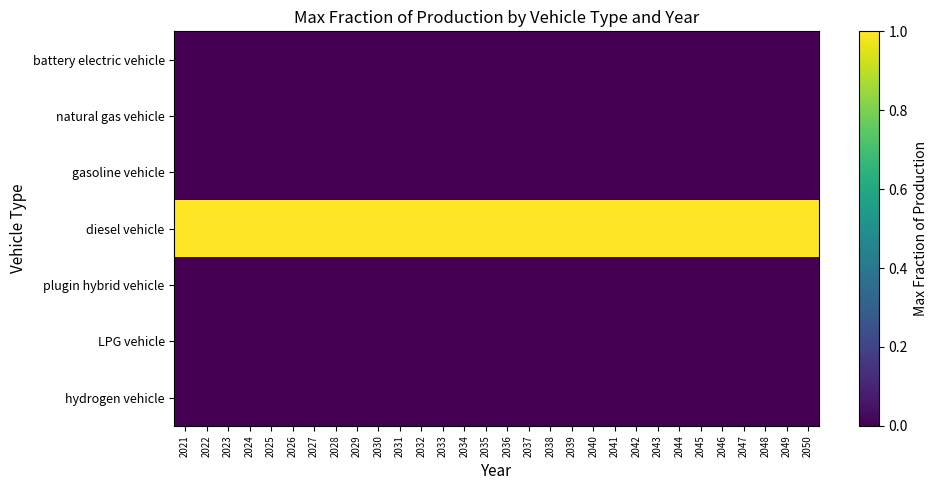

Count the number of data series in this chart.

7